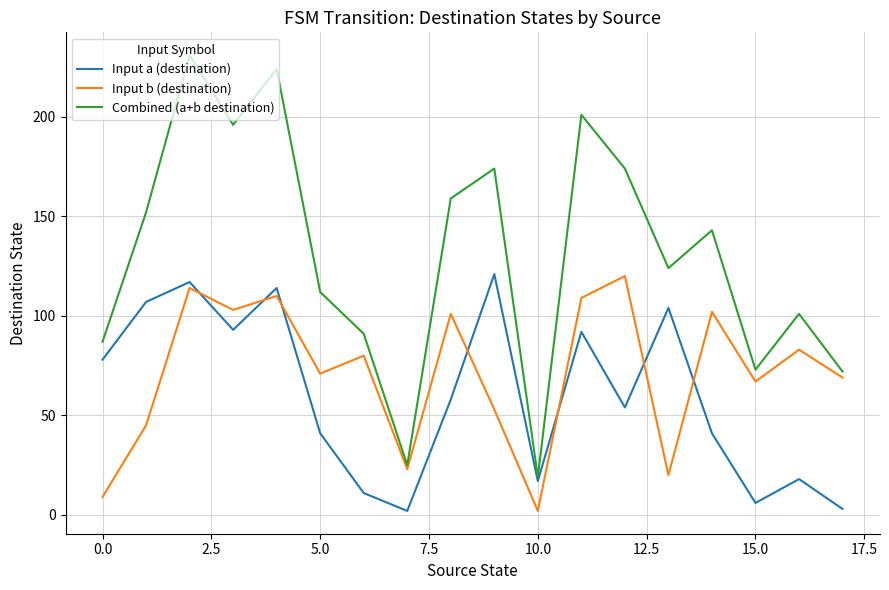

Which series has the widest spread of values?

Combined (a+b destination)